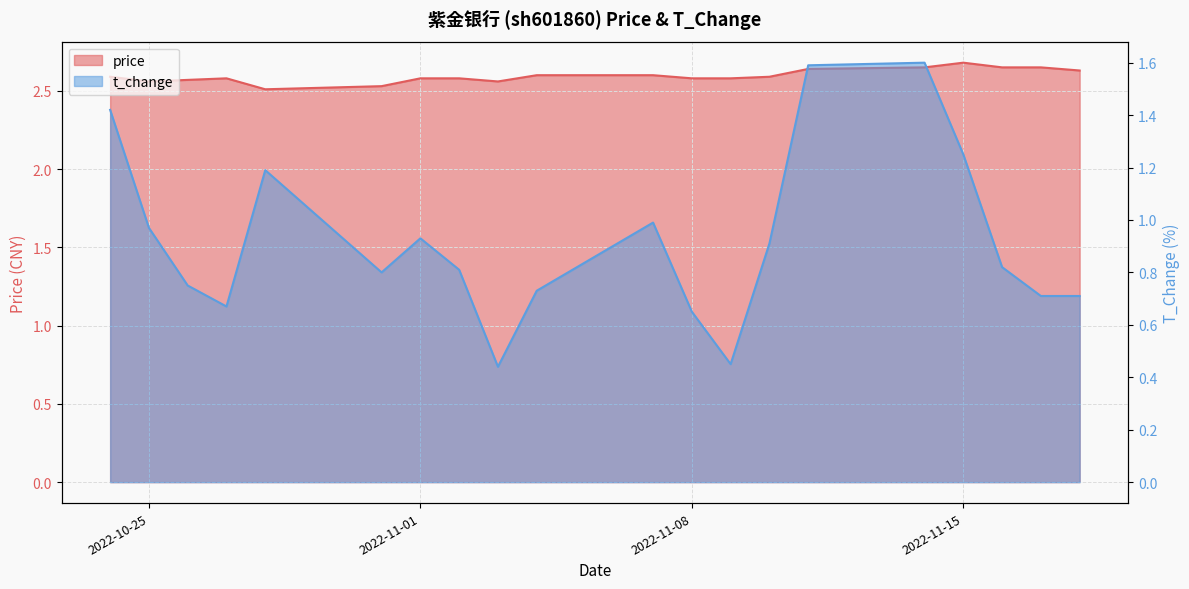

What is the greatest value displayed?

2.7